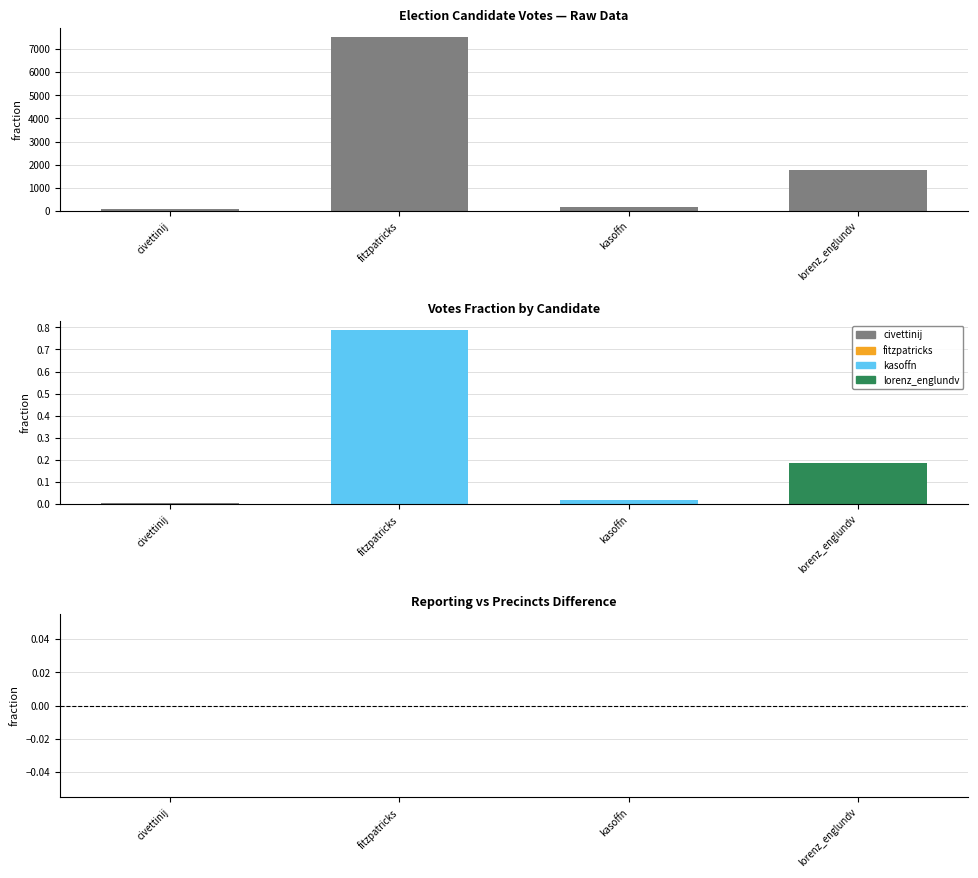

At which category is the sum across all series the highest?

fitzpatricks